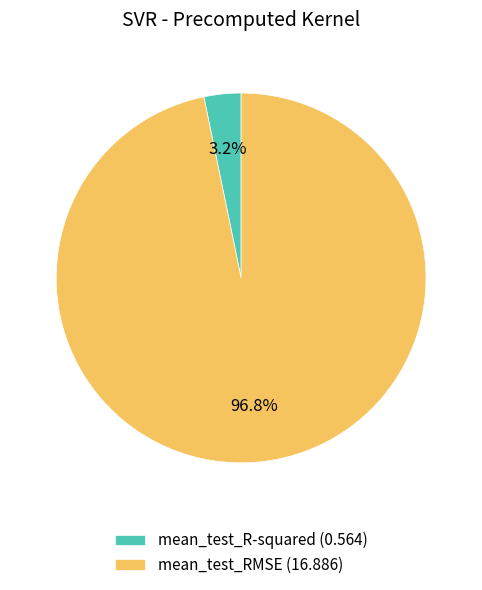

Which has a higher value, mean_test_R-squared (0.564) or mean_test_RMSE (16.886)?

mean_test_RMSE (16.886)